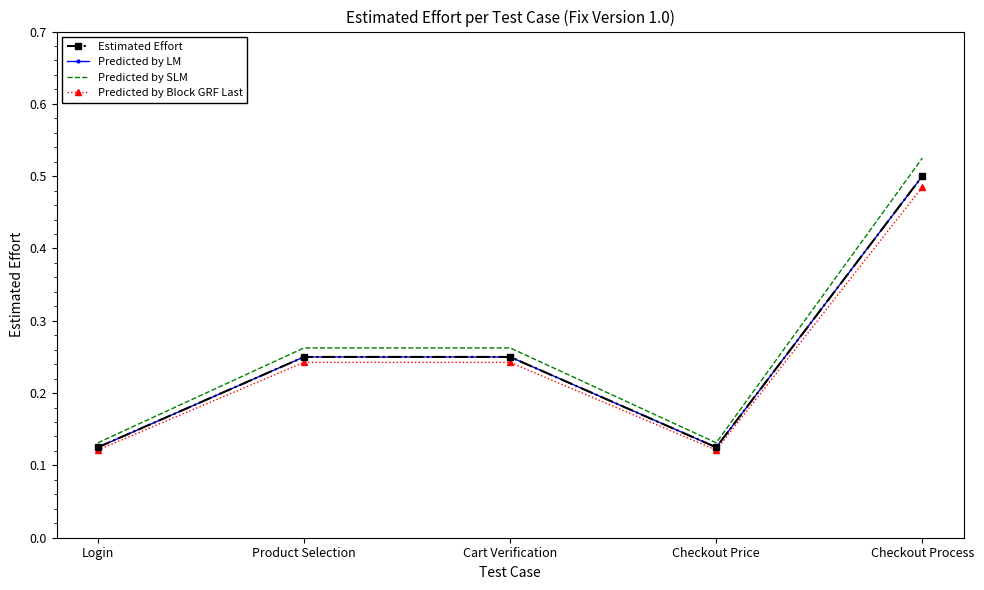

What position from the right is Cart Verification?

3